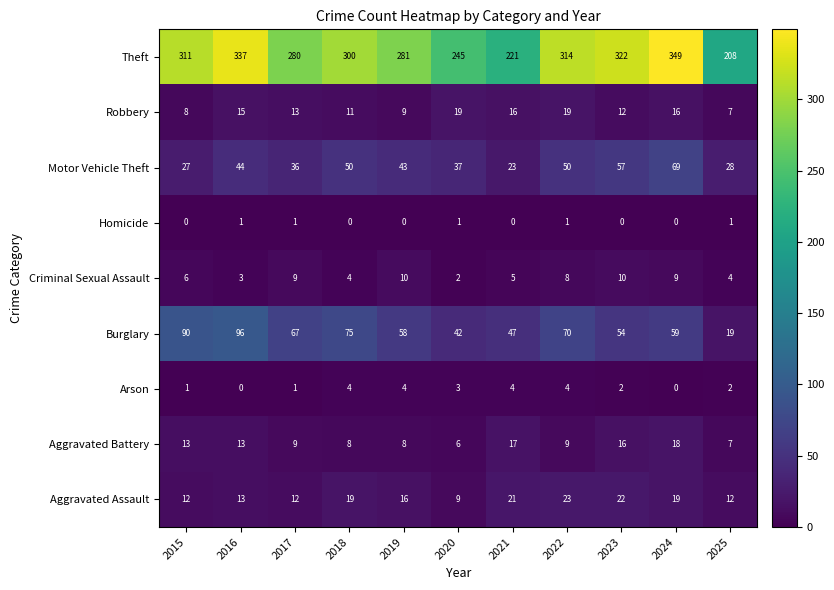

Where is Criminal Sexual Assault nearest to the value 6?

2015